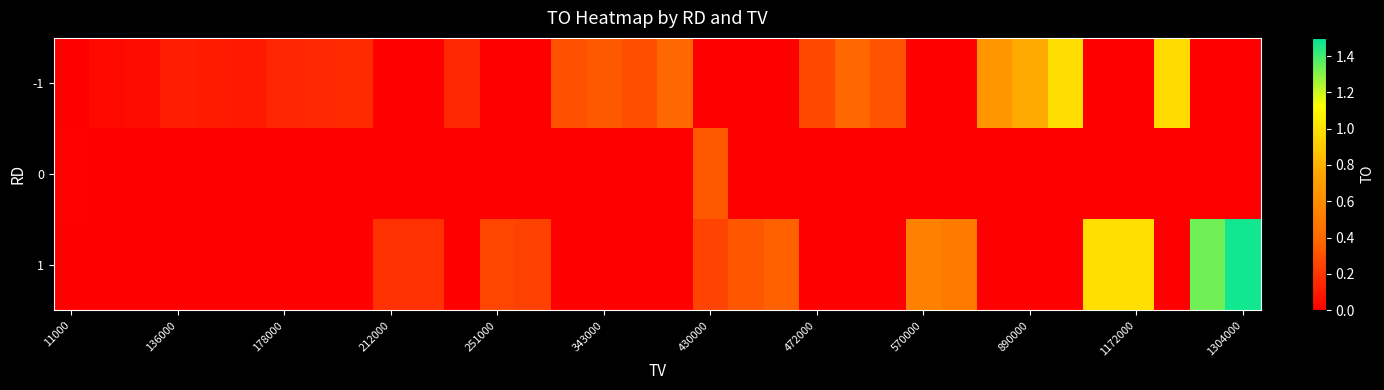

How many positive values does the 1 series have?

13